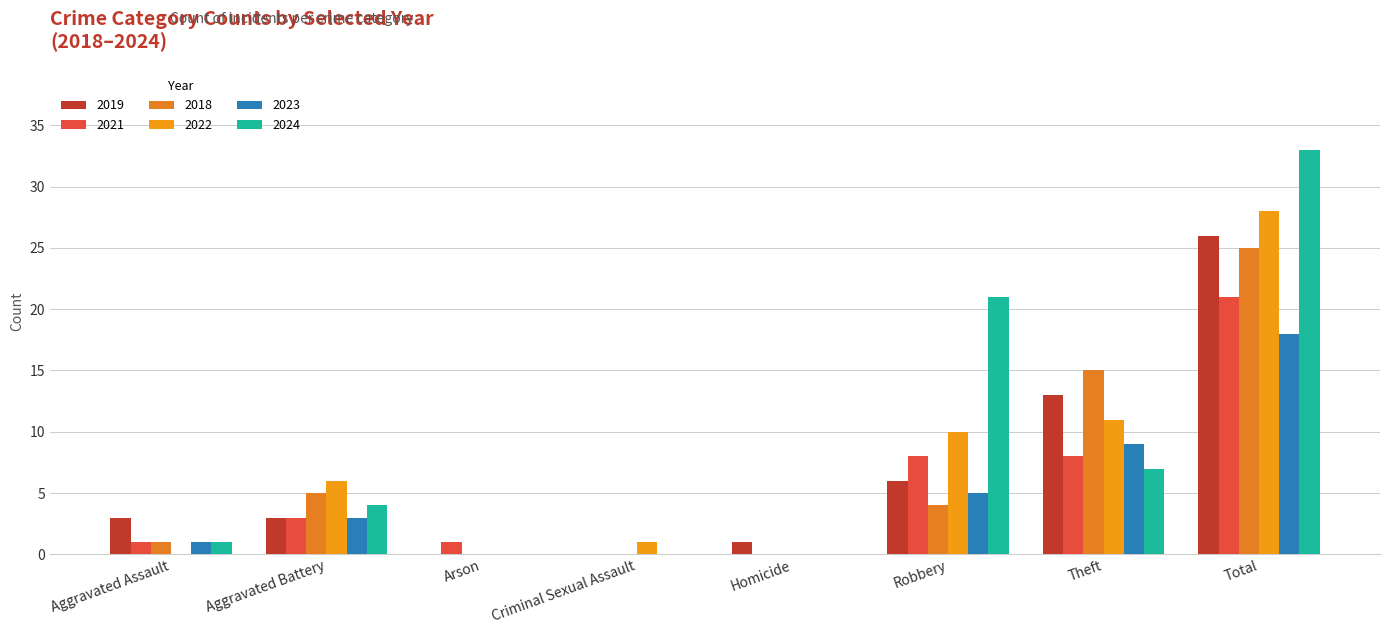

Reading right to left, transcribe all the data shown in this chart.

2019: Total=26	Theft=13	Robbery=6	Homicide=1	Criminal Sexual Assault=0	Arson=0	Aggravated Battery=3	Aggravated Assault=3
2021: Total=21	Theft=8	Robbery=8	Homicide=0	Criminal Sexual Assault=0	Arson=1	Aggravated Battery=3	Aggravated Assault=1
2018: Total=25	Theft=15	Robbery=4	Homicide=0	Criminal Sexual Assault=0	Arson=0	Aggravated Battery=5	Aggravated Assault=1
2022: Total=28	Theft=11	Robbery=10	Homicide=0	Criminal Sexual Assault=1	Arson=0	Aggravated Battery=6	Aggravated Assault=0
2023: Total=18	Theft=9	Robbery=5	Homicide=0	Criminal Sexual Assault=0	Arson=0	Aggravated Battery=3	Aggravated Assault=1
2024: Total=33	Theft=7	Robbery=21	Homicide=0	Criminal Sexual Assault=0	Arson=0	Aggravated Battery=4	Aggravated Assault=1